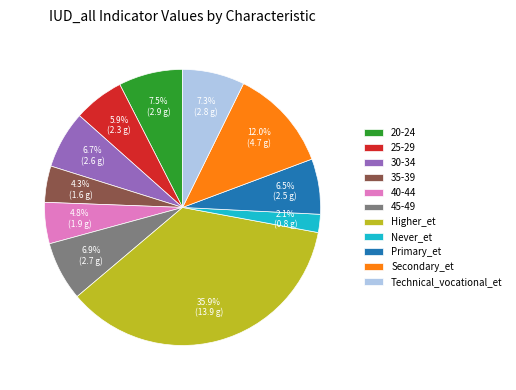

Which has a higher value, Secondary_et or 30-34?

Secondary_et